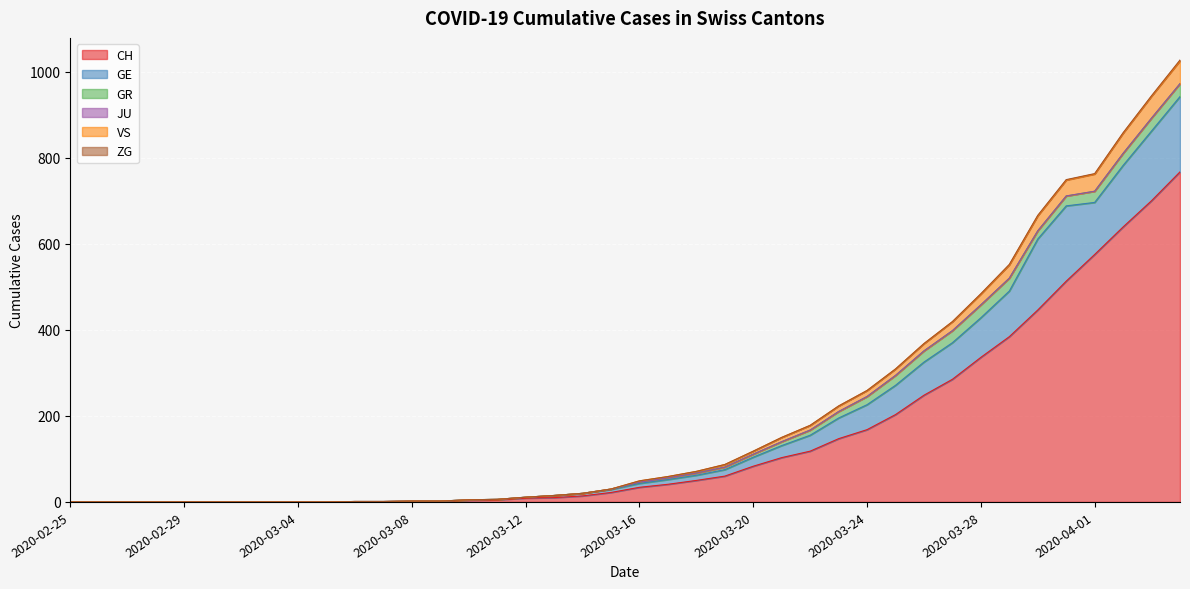

Rank the series at 2020-03-06 from highest to lowest value.

CH, GE, VS